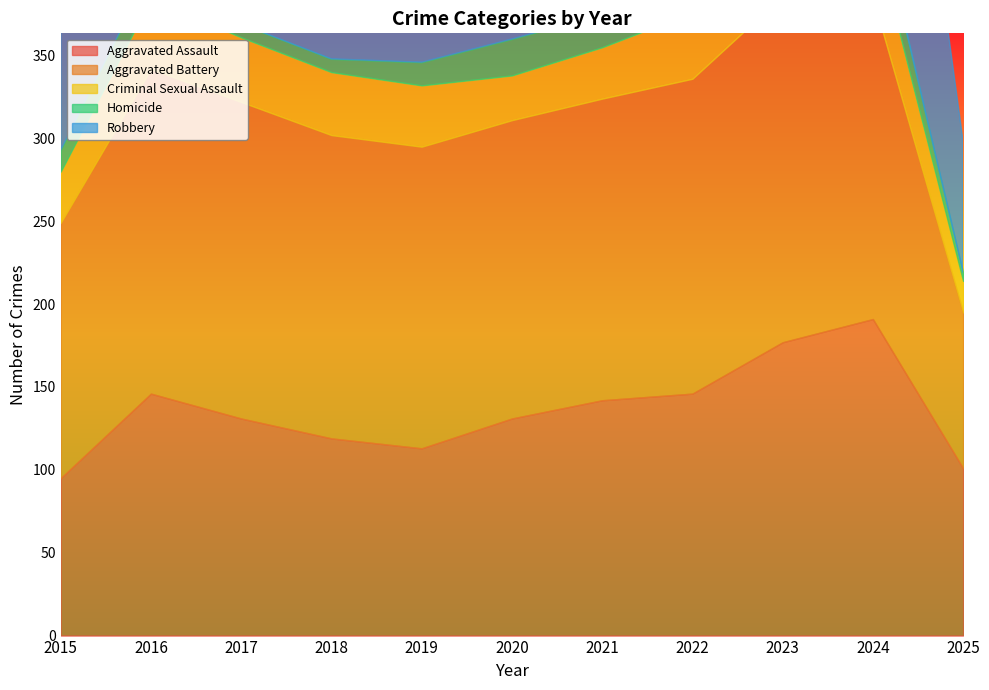

What is the value of the Aggravated Battery point at the 4th from the left?

183